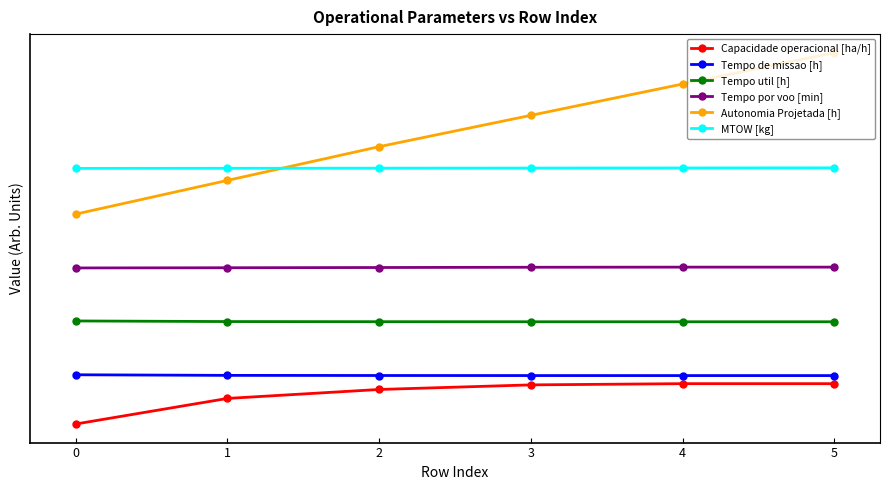

What is the approximate value of MTOW [kg] at 2?

1.0